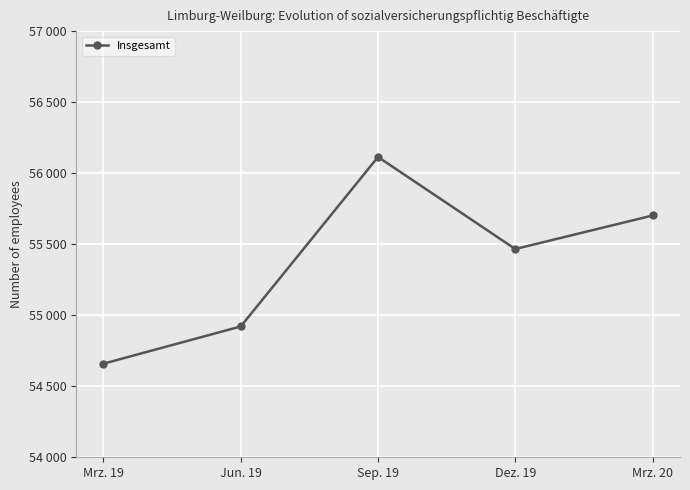

What is the smallest value displayed?

54659